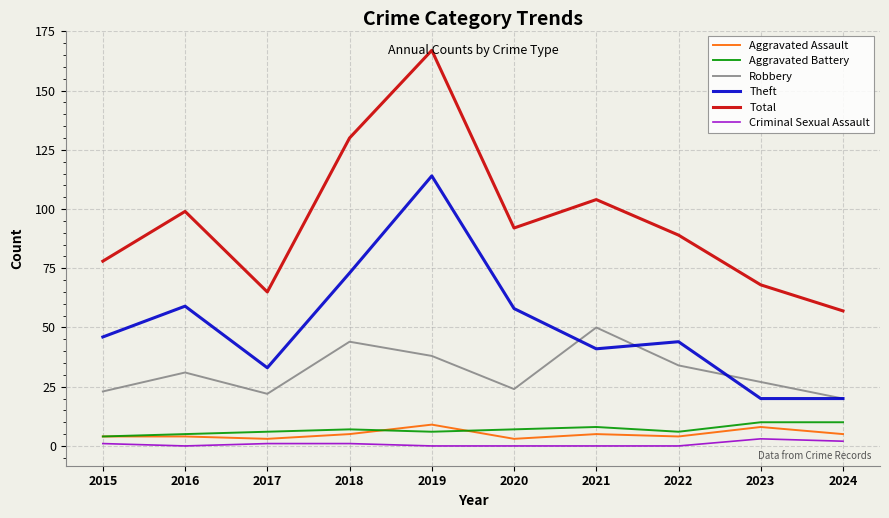

Count the number of categories in the chart.

10